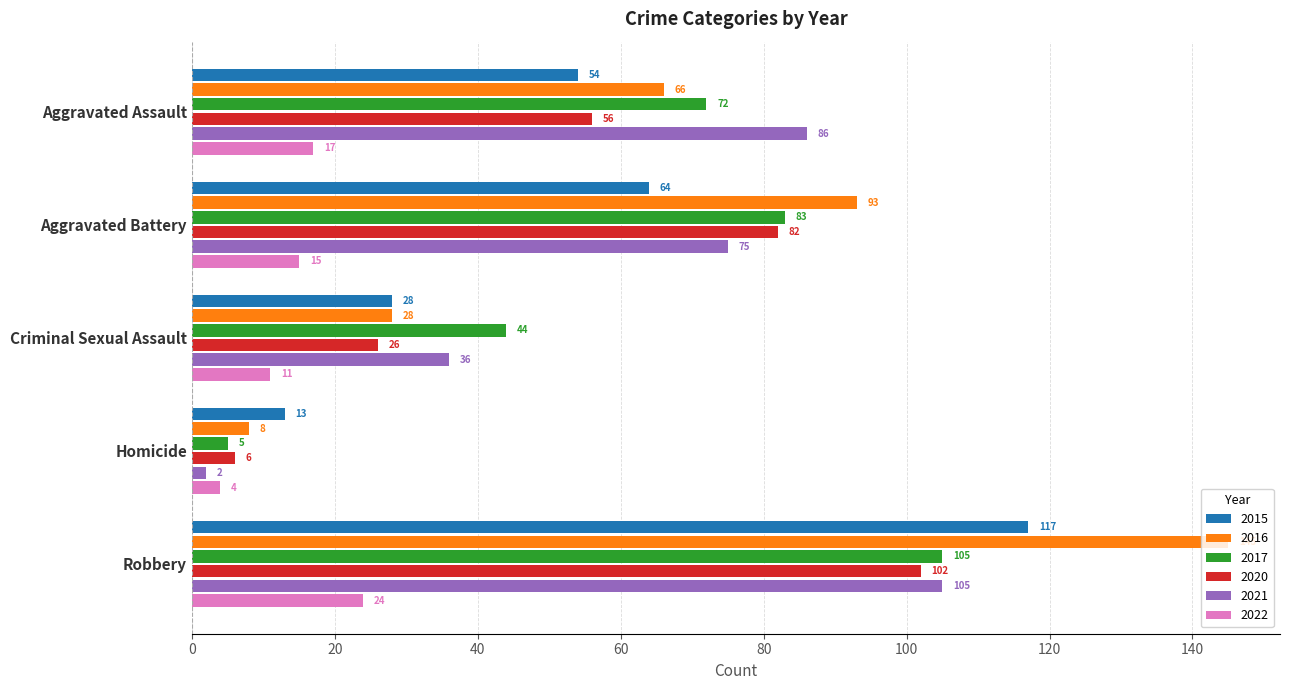

Which series has the largest total across all categories?

2016